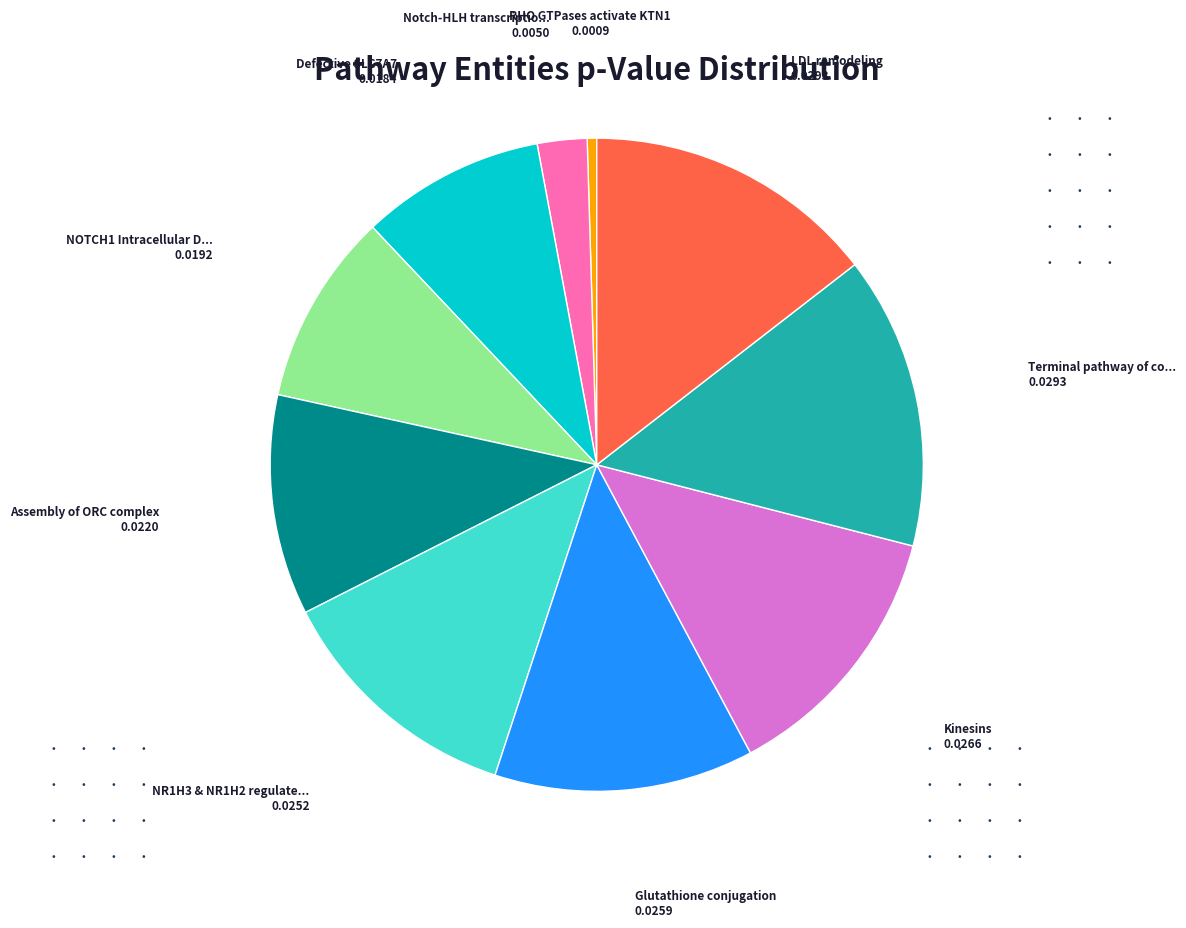

Is there a majority slice in this chart?

No